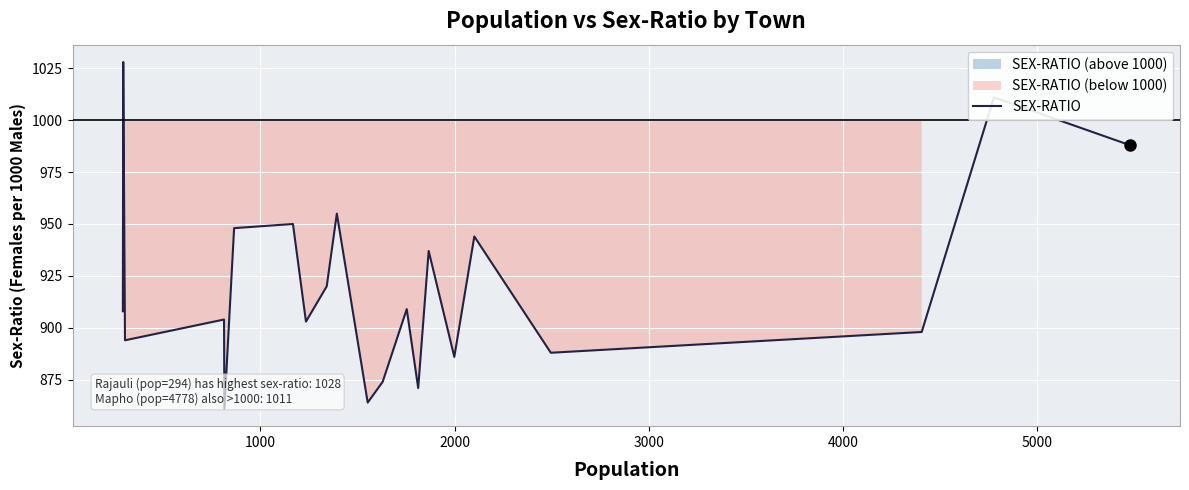

What is the highest value of the SEX-RATIO series?

1028